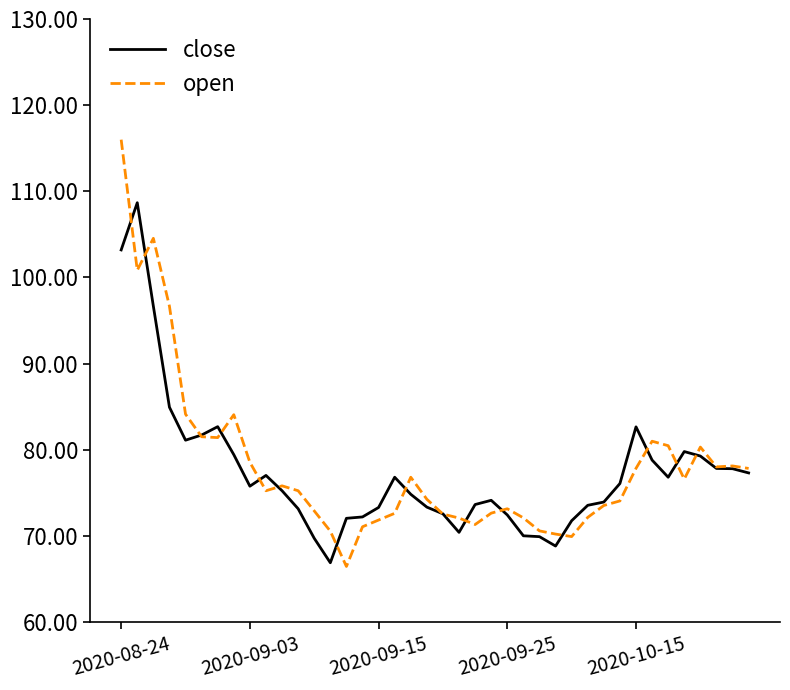

What is the average value of the open series?

78.1